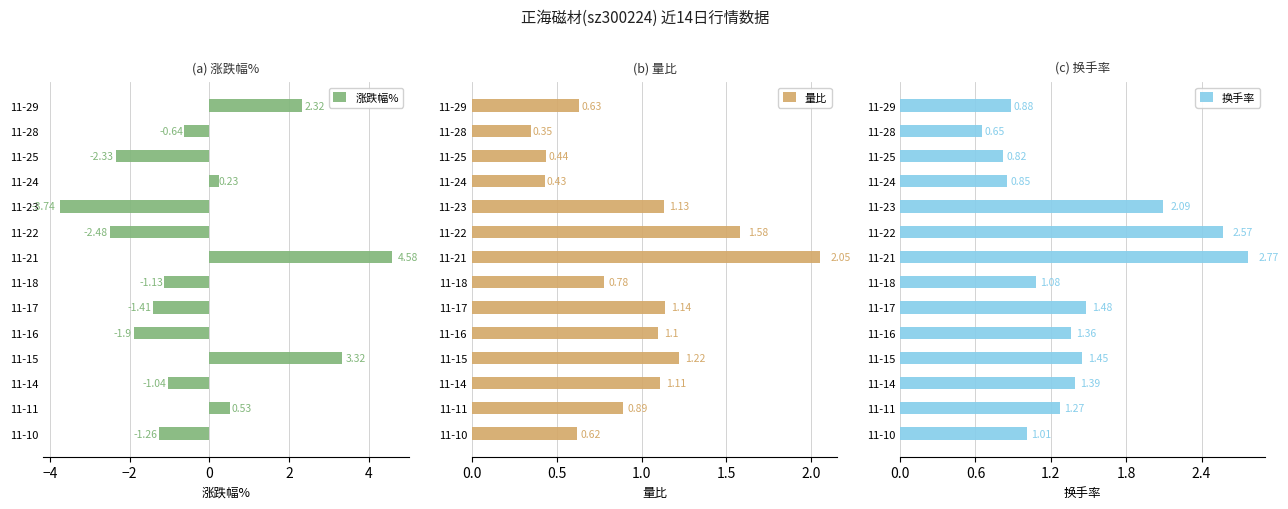

What is the difference between the maximum and minimum values in the 量比 series?

1.7